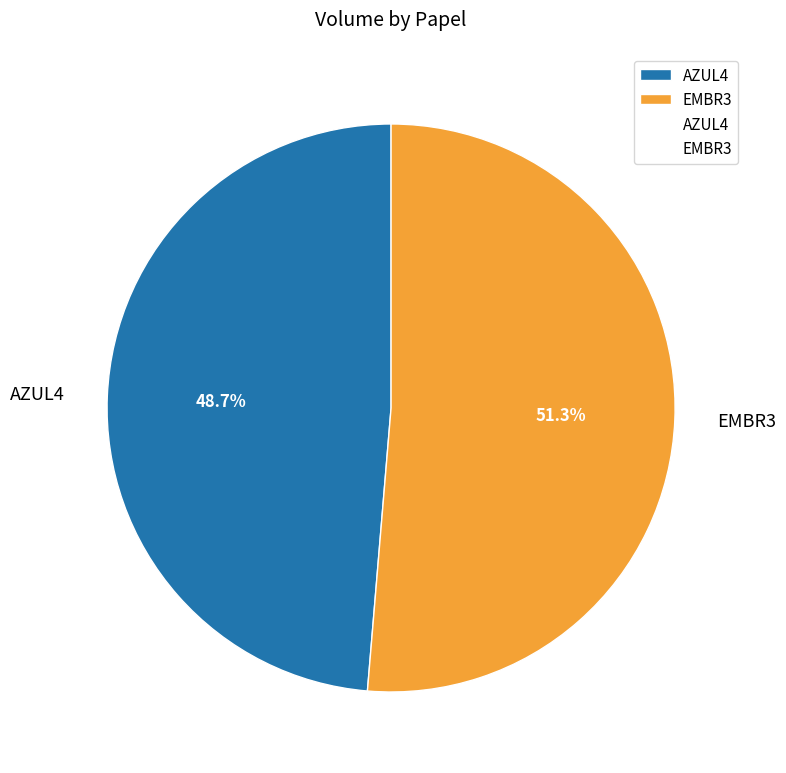

The EMBR3 slice represents 51% of the pie. True or false?

True